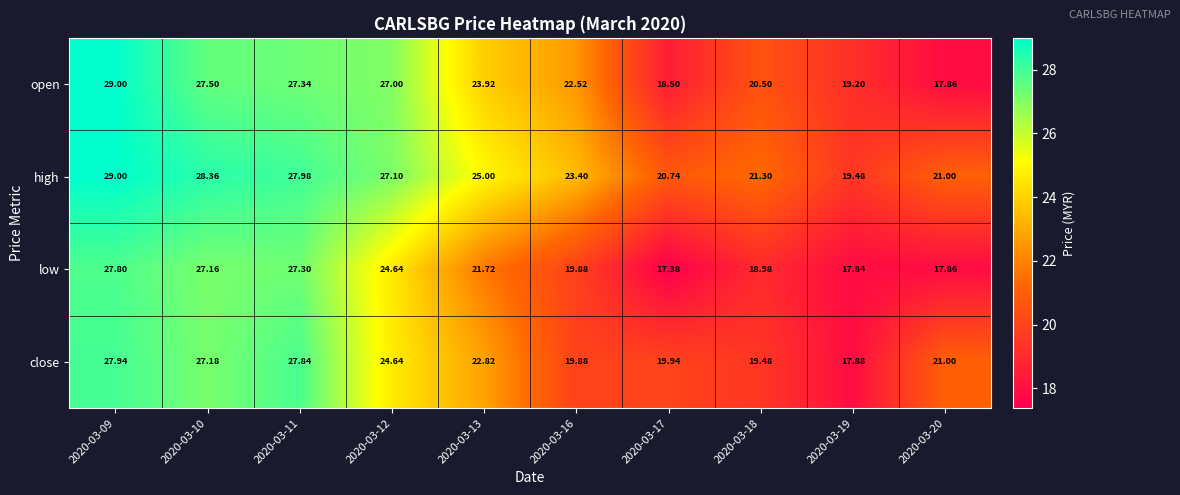

Which series has the largest range (max minus min)?

open